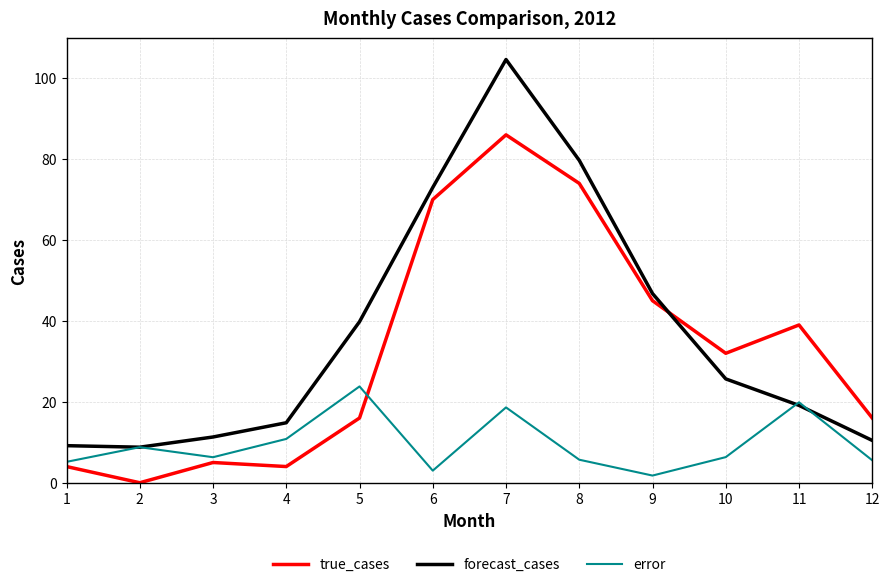

What is the total value across all series at 11?

78.0